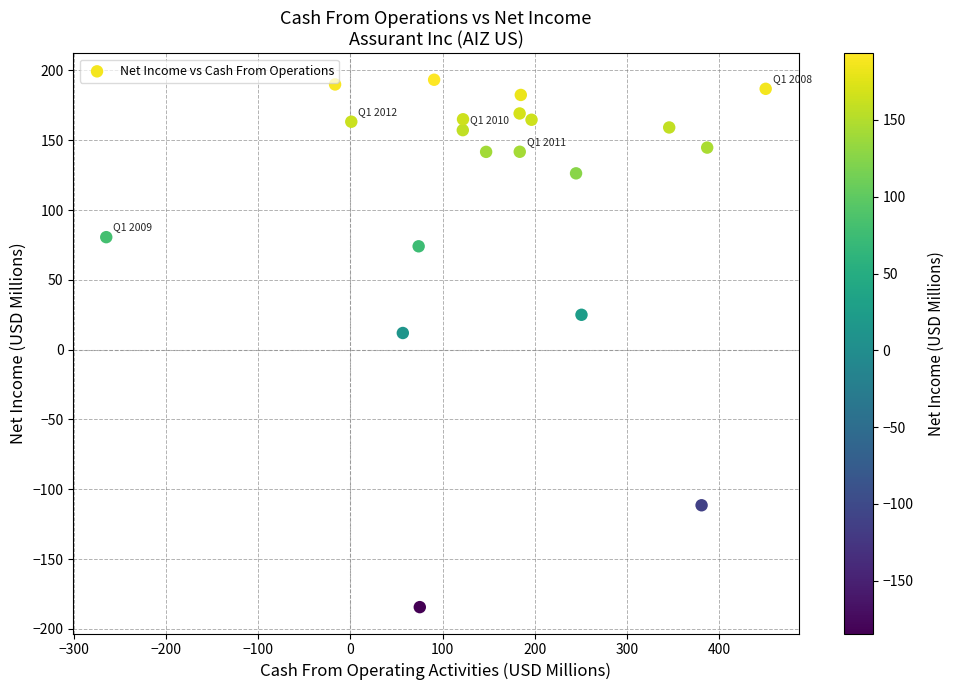

What Y value in the scatter plot is closest to 4?

11.9